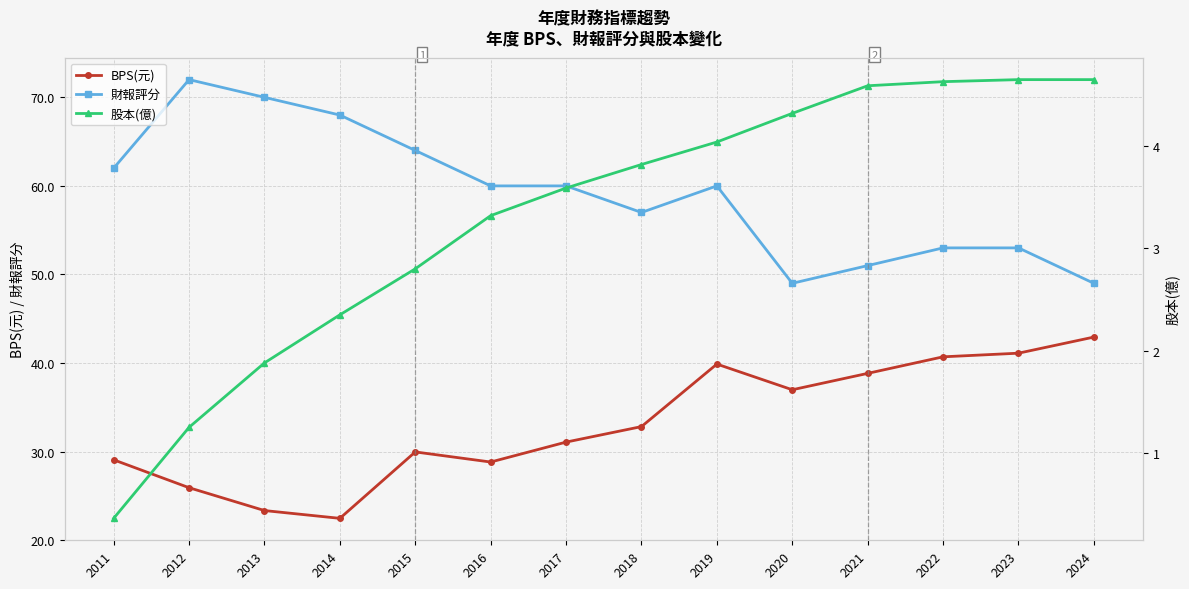

Is it true that 財報評分 equals 47.3 at 2013?

False